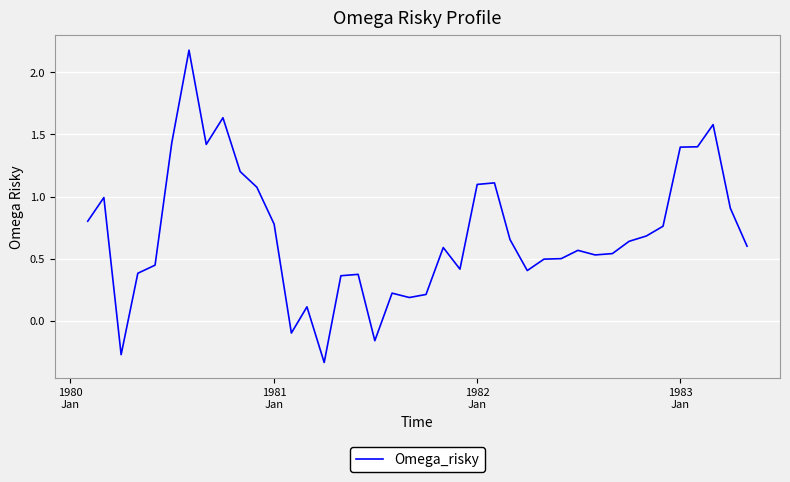

Count the number of categories in the chart.

40